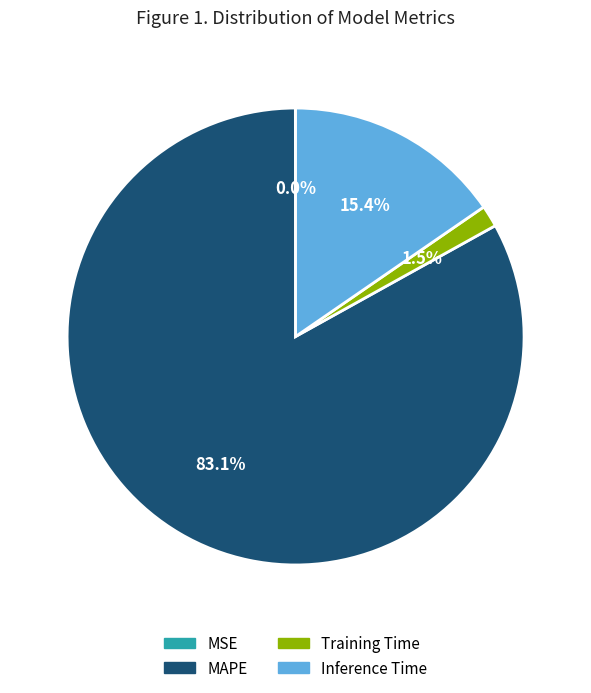

Combined, do Inference Time and MAPE account for over 50%?

Yes